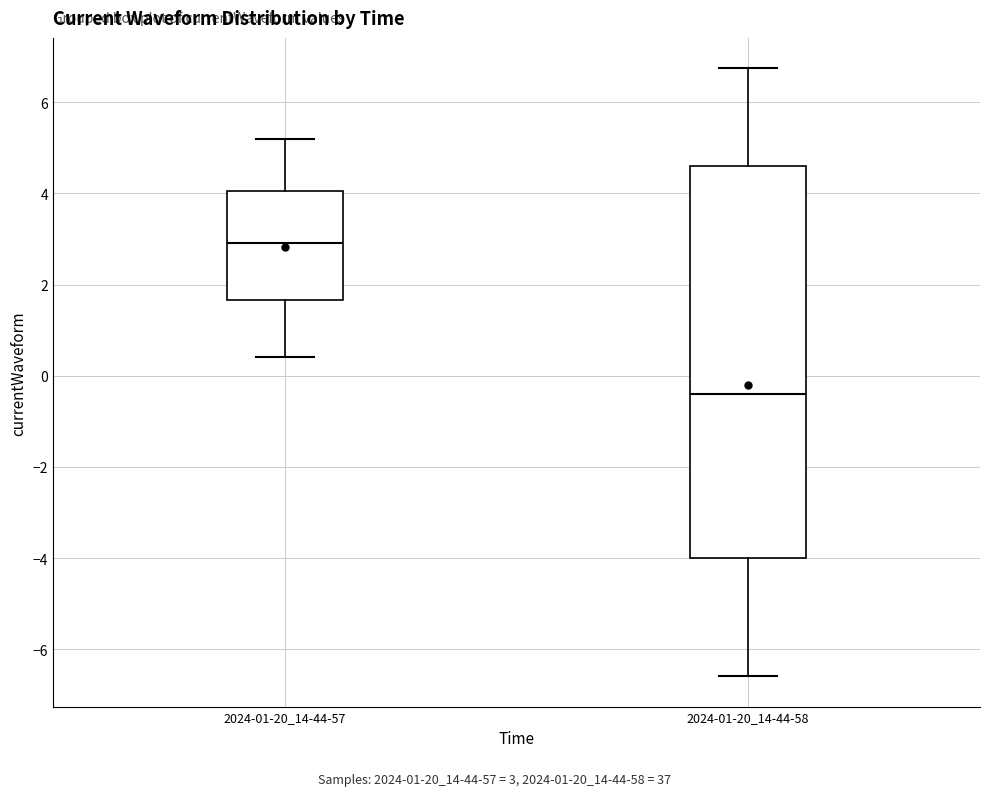

Where does the lower whisker of the box for 2024-01-20_14-44-57 end on the y-axis? The values are not printed on the chart, so give them approximately, as read against the axis.

0.4